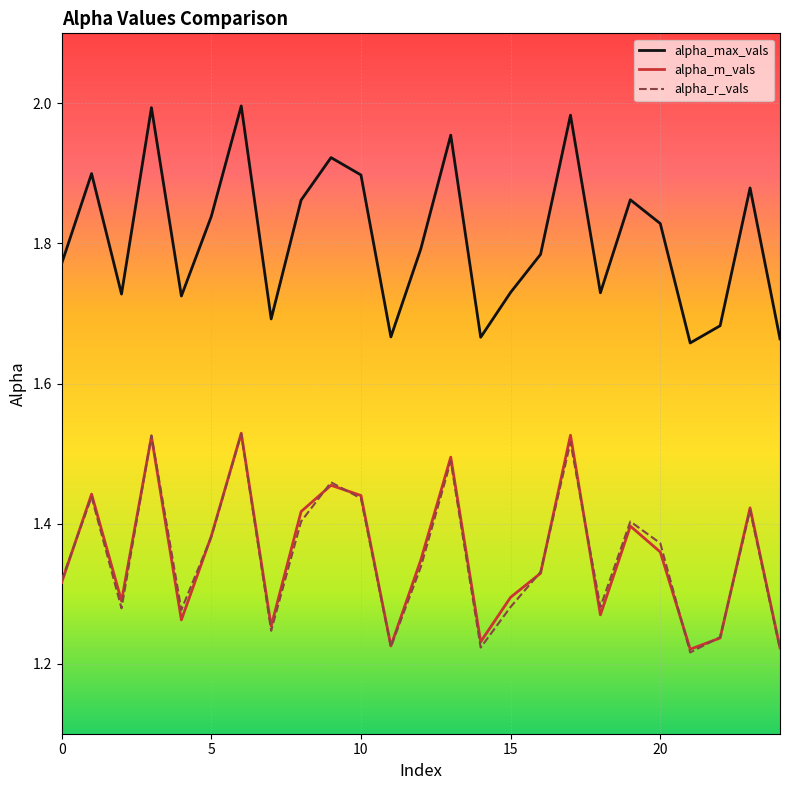

Which series has the widest spread of values?

alpha_max_vals